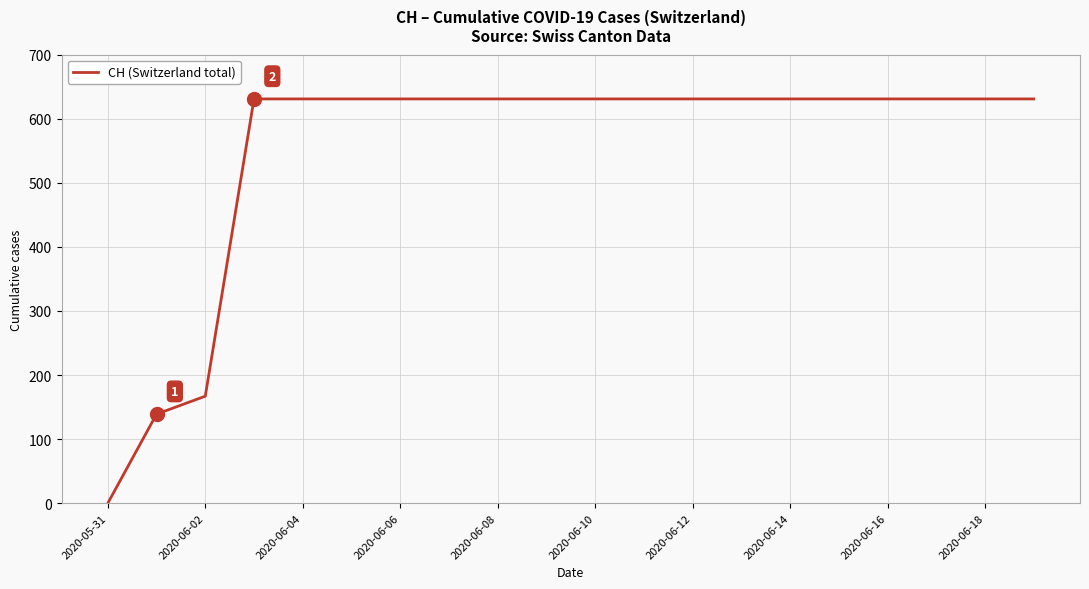

What is the greatest value displayed?

631